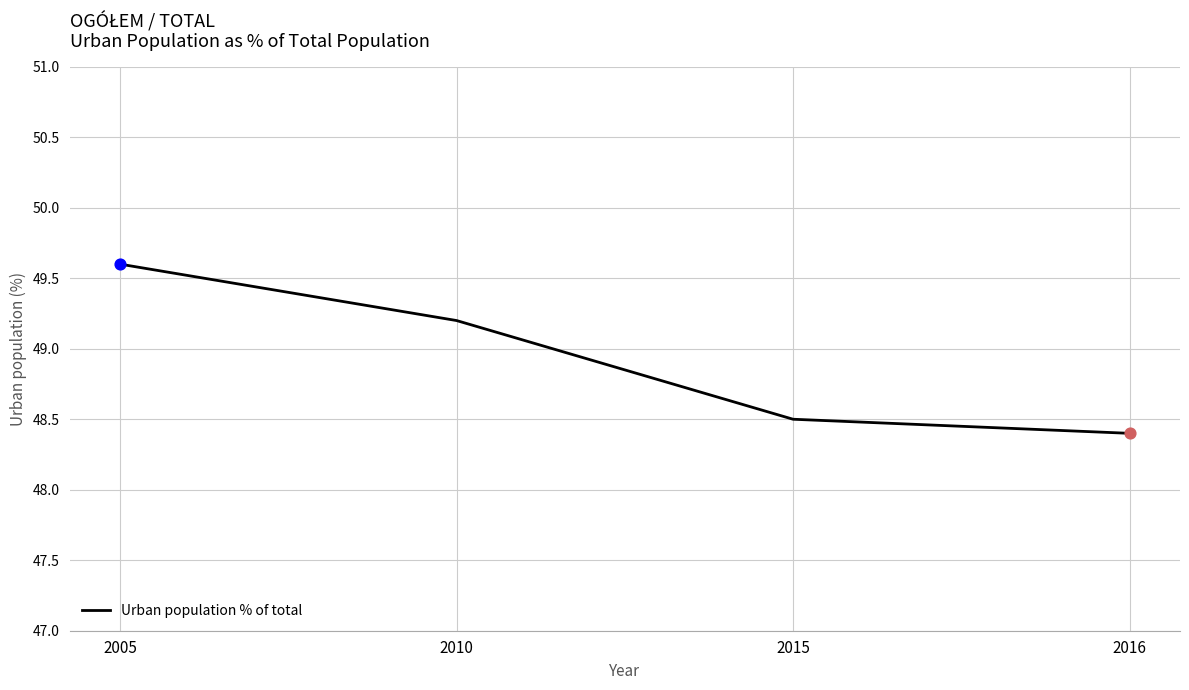

What is the change in value from 2005 to 2015?

-1.1